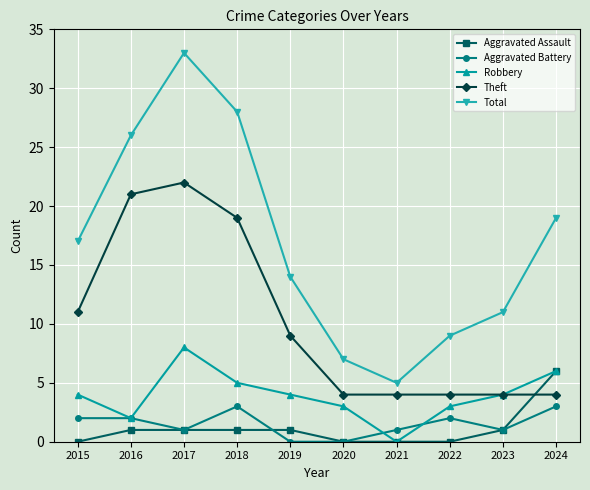

Rank the series by their maximum value, from lowest to highest.

Aggravated Battery, Aggravated Assault, Robbery, Theft, Total